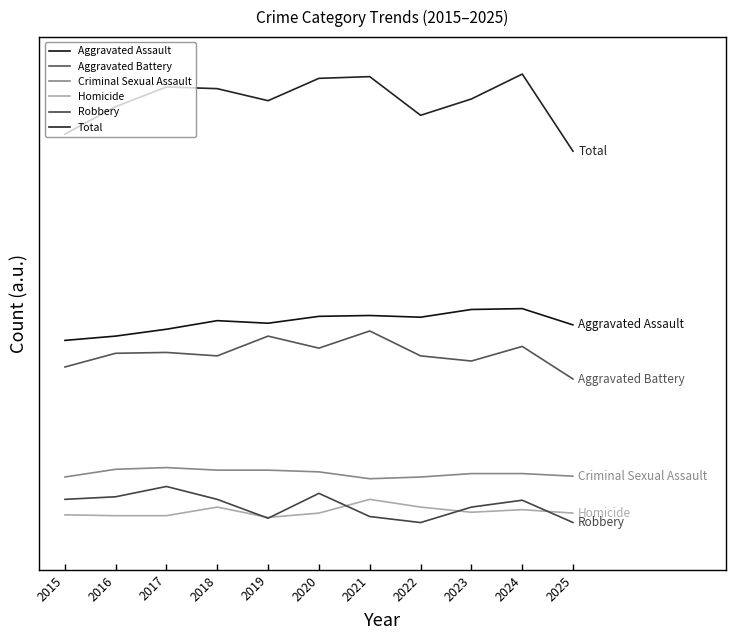

Does the chart display data point markers on the line(s)?

No